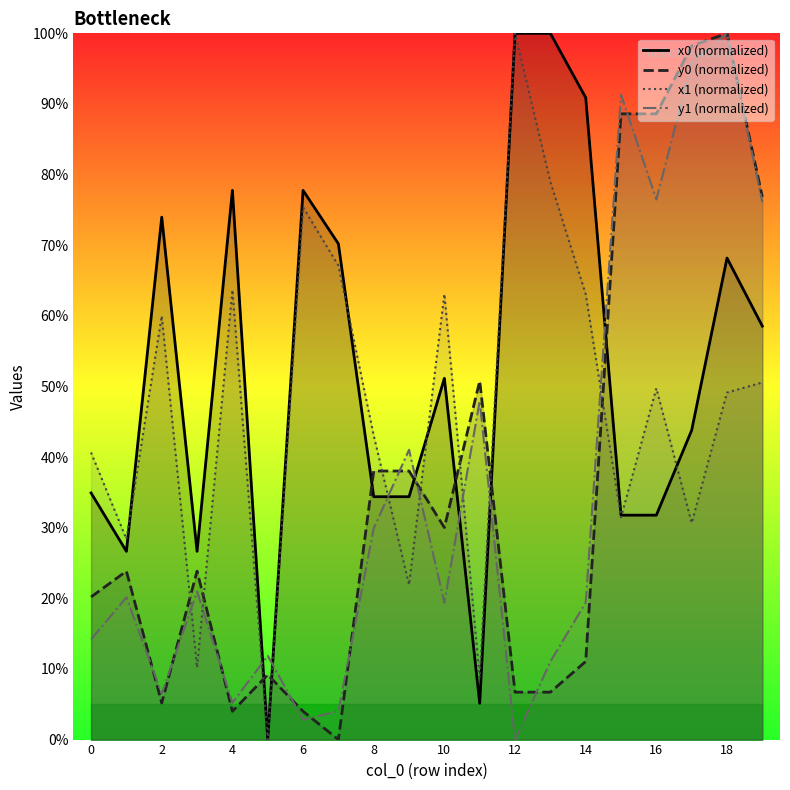

True or false: y1 (normalized) and x0 (normalized) cross at least once.

True